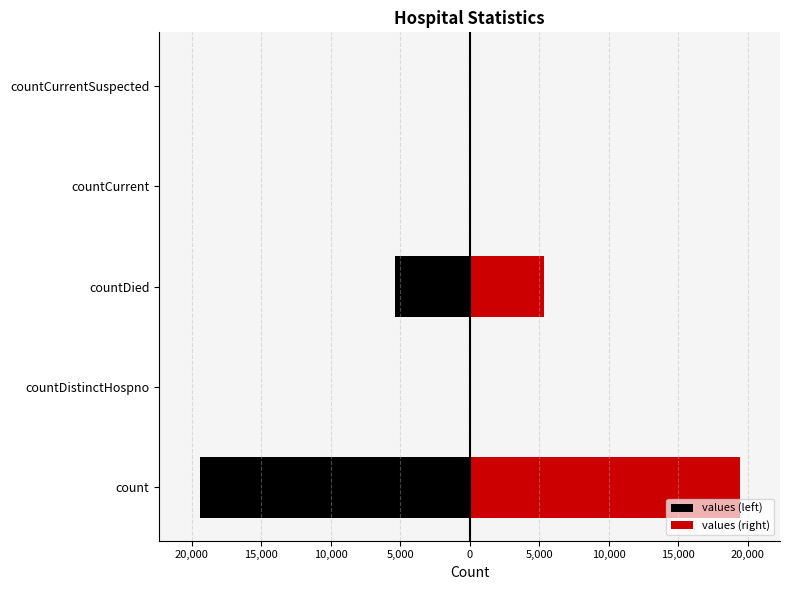

How many values in the values (right) series are below 60?

2